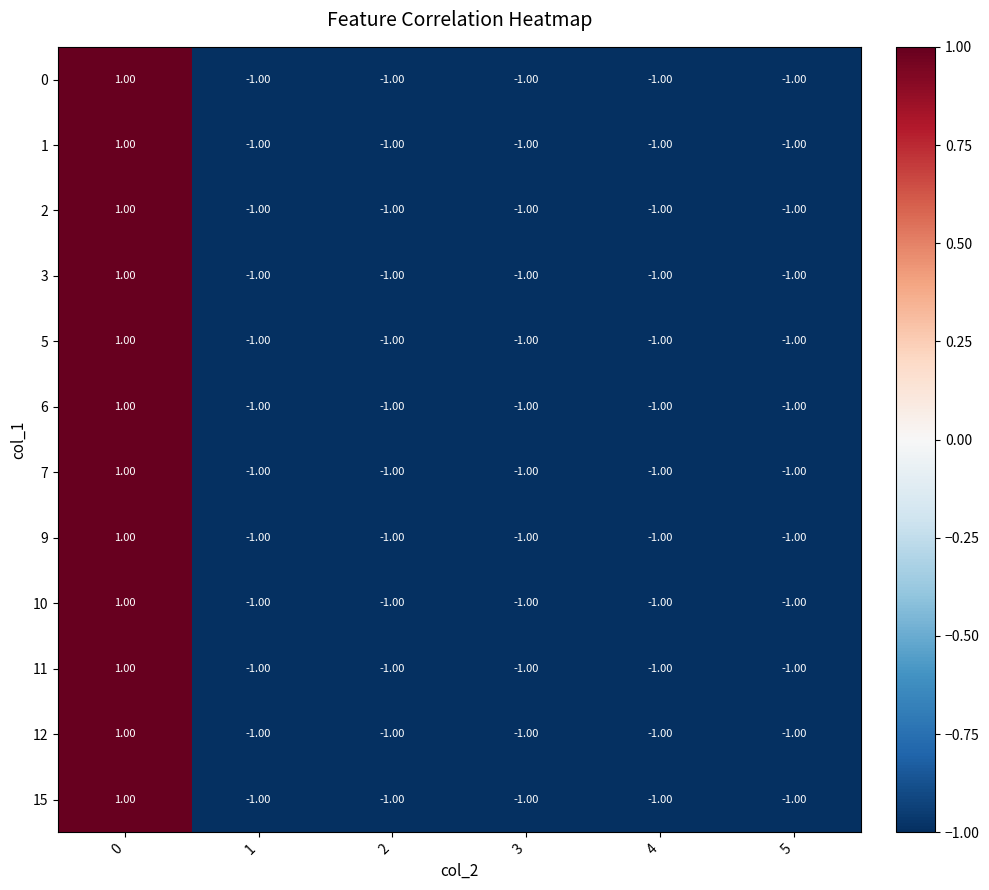

What is the sum of all 5 values?

-4